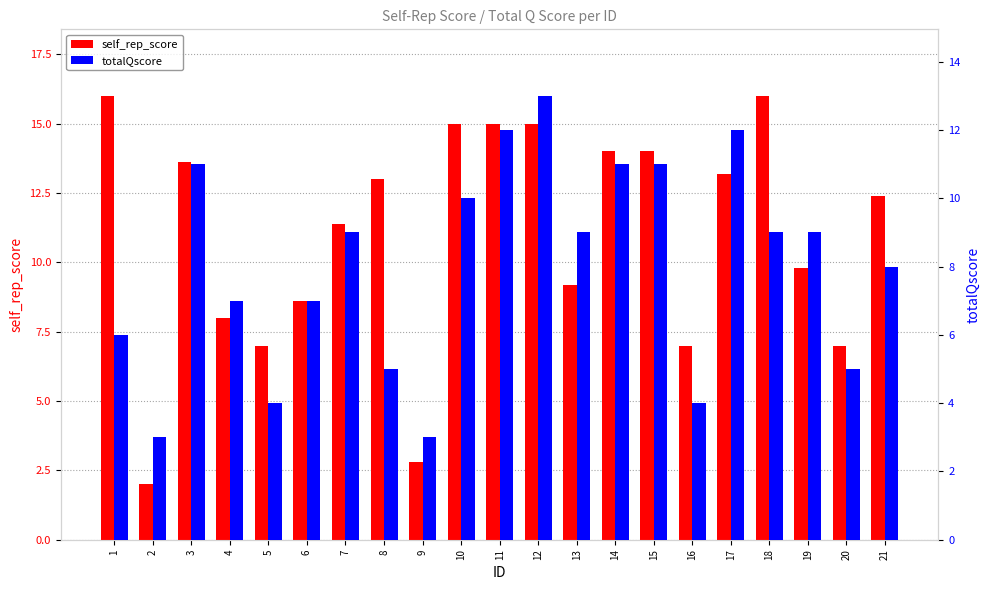

The self_rep_score series shows 9.8 at 19. True or false?

True